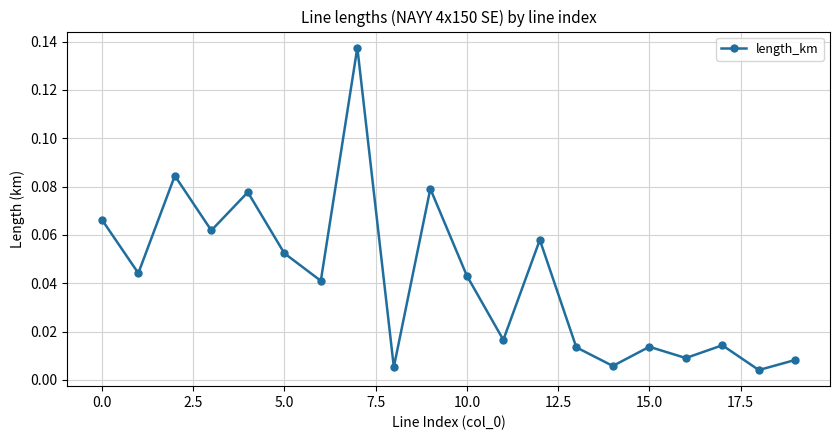

How many interior local valleys (lower than both neighbors) does the data have?

8